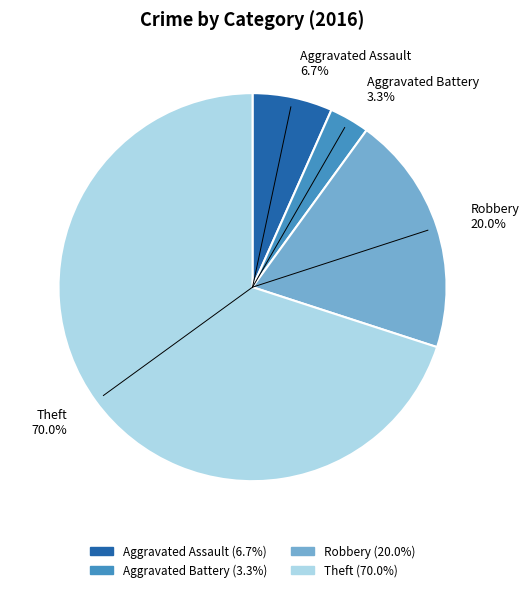

To the nearest percent, what is the difference between the largest and smallest slice percentages?

67%